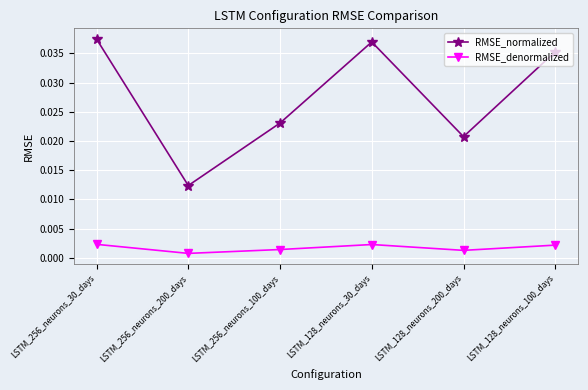

What position from the right is LSTM_256_neurons_200_days?

5